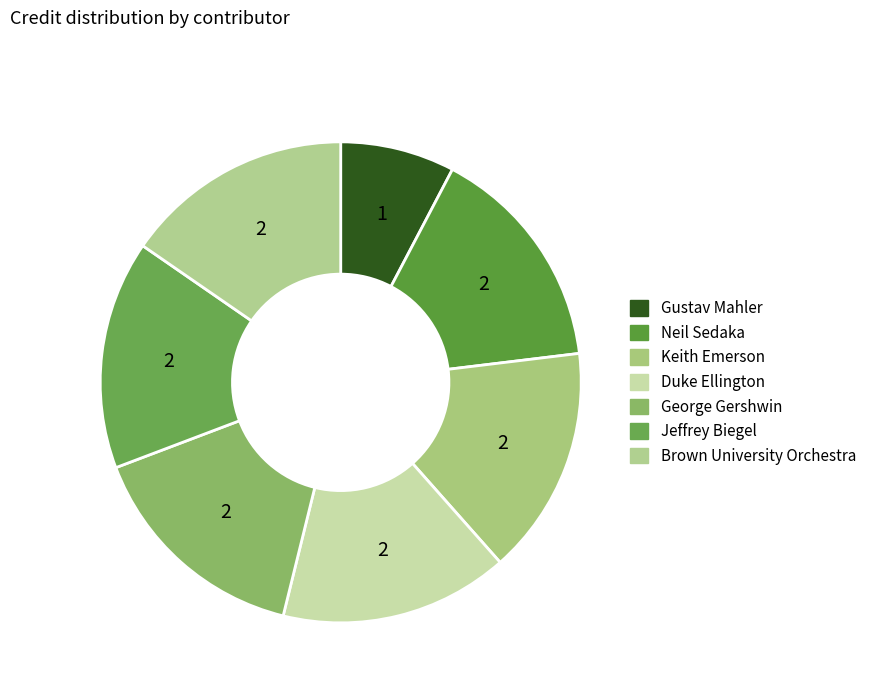

True or false: Neil Sedaka accounts for 20% of the total.

False